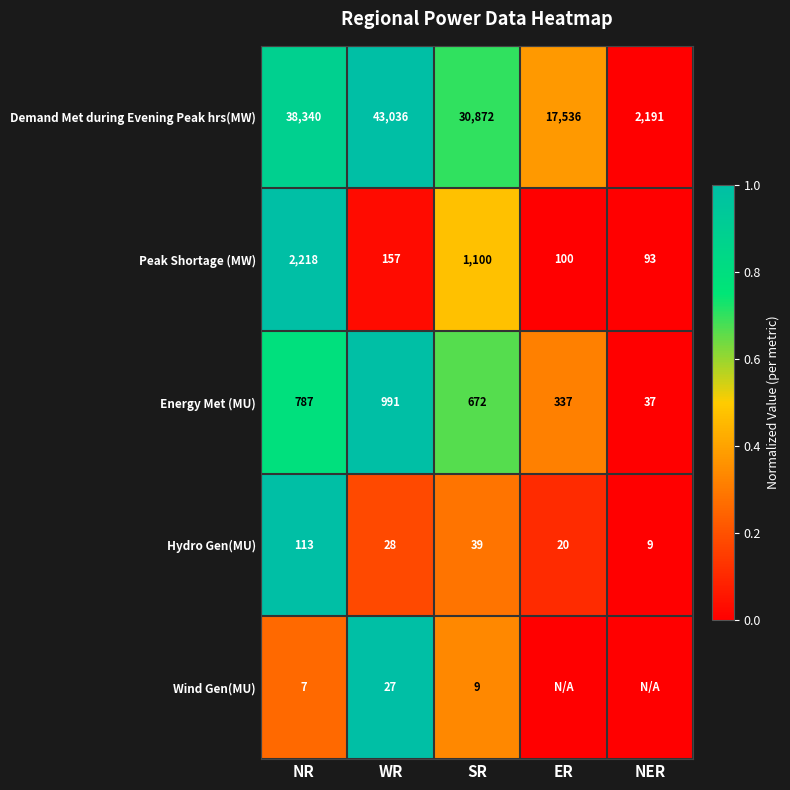

How many values in the Energy Met (MU) series are below 672?

2